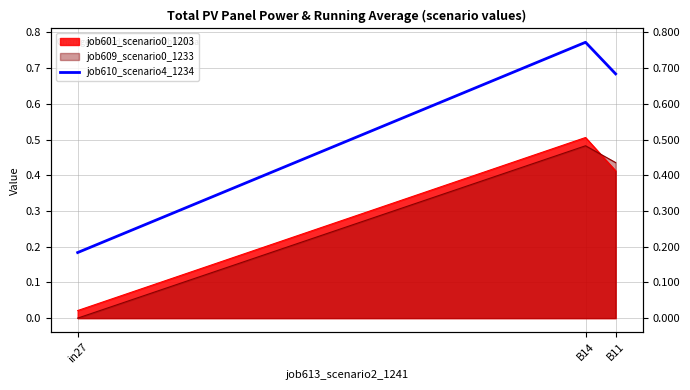

At which category does the chart reach its minimum across all series?

in27